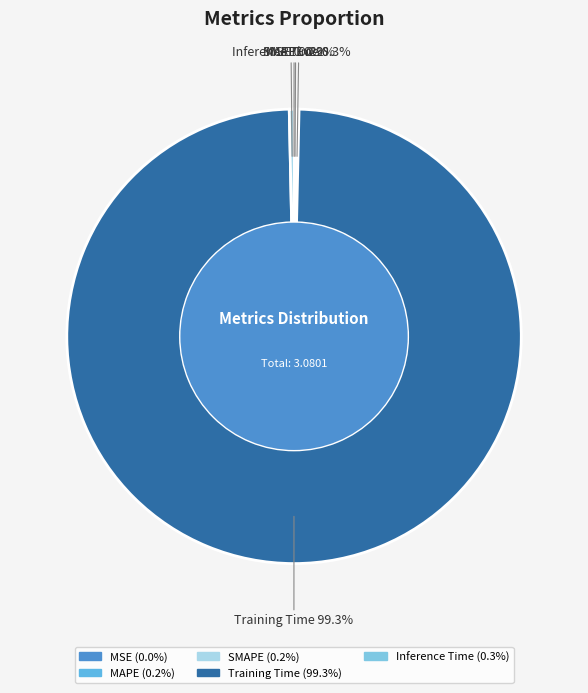

To the nearest percent, what is the difference between the largest and smallest slice percentages?

99%